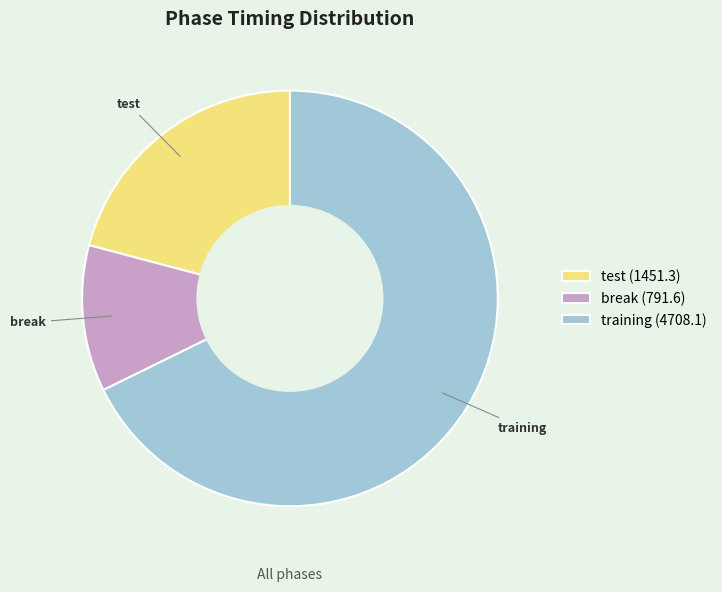

Between break and test, which is larger?

test